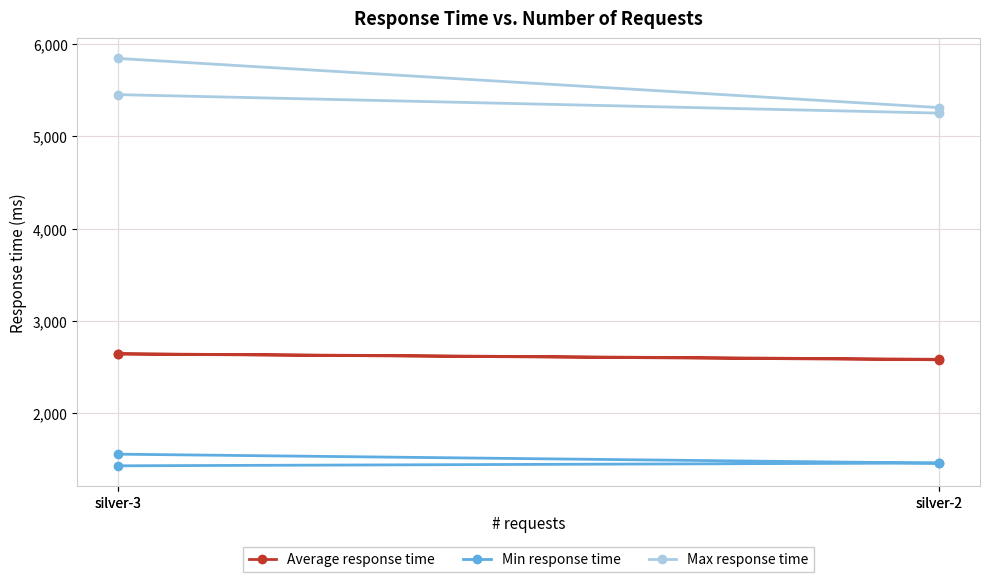

List the series in order of their peak value, highest first.

Max response time, Average response time, Min response time